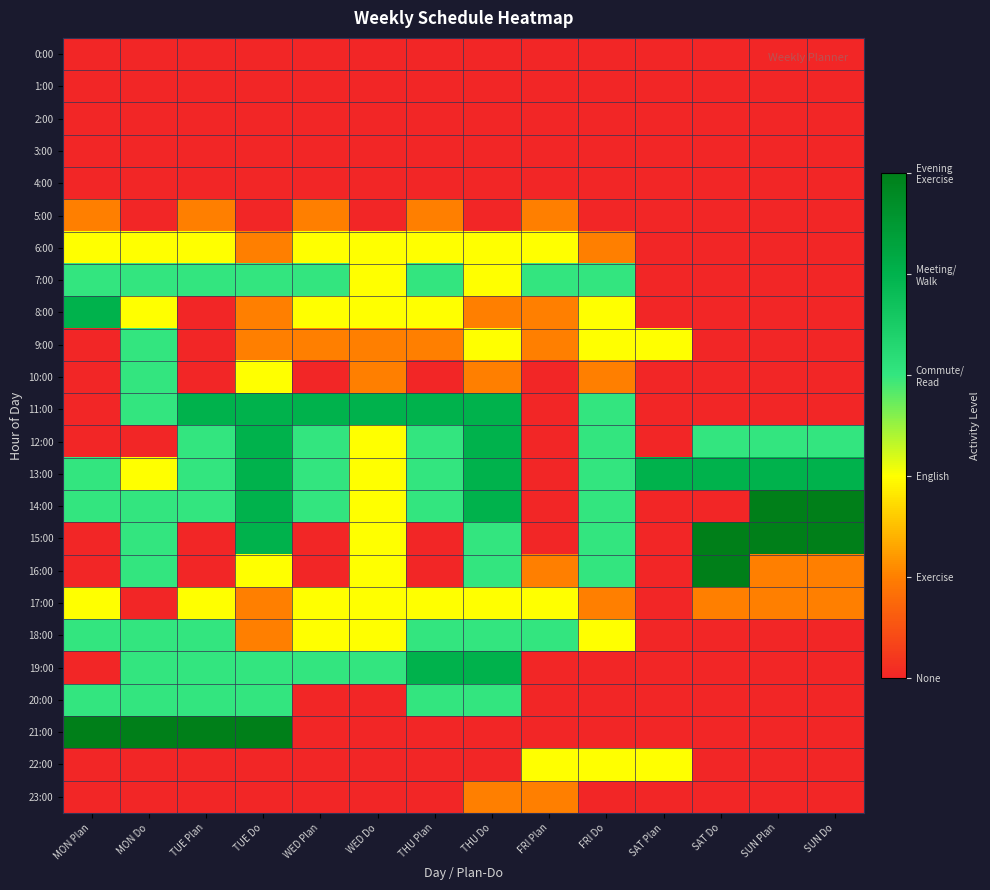

Reading left to right, extract all data points from this chart.

0:00: MON Plan=0	MON Do=0	TUE Plan=0	TUE Do=0	WED Plan=0	WED Do=0	THU Plan=0	THU Do=0	FRI Plan=0	FRI Do=0	SAT Plan=0	SAT Do=0	SUN Plan=0	SUN Do=0
1:00: MON Plan=0	MON Do=0	TUE Plan=0	TUE Do=0	WED Plan=0	WED Do=0	THU Plan=0	THU Do=0	FRI Plan=0	FRI Do=0	SAT Plan=0	SAT Do=0	SUN Plan=0	SUN Do=0
2:00: MON Plan=0	MON Do=0	TUE Plan=0	TUE Do=0	WED Plan=0	WED Do=0	THU Plan=0	THU Do=0	FRI Plan=0	FRI Do=0	SAT Plan=0	SAT Do=0	SUN Plan=0	SUN Do=0
3:00: MON Plan=0	MON Do=0	TUE Plan=0	TUE Do=0	WED Plan=0	WED Do=0	THU Plan=0	THU Do=0	FRI Plan=0	FRI Do=0	SAT Plan=0	SAT Do=0	SUN Plan=0	SUN Do=0
4:00: MON Plan=0	MON Do=0	TUE Plan=0	TUE Do=0	WED Plan=0	WED Do=0	THU Plan=0	THU Do=0	FRI Plan=0	FRI Do=0	SAT Plan=0	SAT Do=0	SUN Plan=0	SUN Do=0
5:00: MON Plan=1	MON Do=0	TUE Plan=1	TUE Do=0	WED Plan=1	WED Do=0	THU Plan=1	THU Do=0	FRI Plan=1	FRI Do=0	SAT Plan=0	SAT Do=0	SUN Plan=0	SUN Do=0
6:00: MON Plan=2	MON Do=2	TUE Plan=2	TUE Do=1	WED Plan=2	WED Do=2	THU Plan=2	THU Do=2	FRI Plan=2	FRI Do=1	SAT Plan=0	SAT Do=0	SUN Plan=0	SUN Do=0
7:00: MON Plan=3	MON Do=3	TUE Plan=3	TUE Do=3	WED Plan=3	WED Do=2	THU Plan=3	THU Do=2	FRI Plan=3	FRI Do=3	SAT Plan=0	SAT Do=0	SUN Plan=0	SUN Do=0
8:00: MON Plan=4	MON Do=2	TUE Plan=0	TUE Do=1	WED Plan=2	WED Do=2	THU Plan=2	THU Do=1	FRI Plan=1	FRI Do=2	SAT Plan=0	SAT Do=0	SUN Plan=0	SUN Do=0
9:00: MON Plan=0	MON Do=3	TUE Plan=0	TUE Do=1	WED Plan=1	WED Do=1	THU Plan=1	THU Do=2	FRI Plan=1	FRI Do=2	SAT Plan=2	SAT Do=0	SUN Plan=0	SUN Do=0
10:00: MON Plan=0	MON Do=3	TUE Plan=0	TUE Do=2	WED Plan=0	WED Do=1	THU Plan=0	THU Do=1	FRI Plan=0	FRI Do=1	SAT Plan=0	SAT Do=0	SUN Plan=0	SUN Do=0
11:00: MON Plan=0	MON Do=3	TUE Plan=4	TUE Do=4	WED Plan=4	WED Do=4	THU Plan=4	THU Do=4	FRI Plan=0	FRI Do=3	SAT Plan=0	SAT Do=0	SUN Plan=0	SUN Do=0
12:00: MON Plan=0	MON Do=0	TUE Plan=3	TUE Do=4	WED Plan=3	WED Do=2	THU Plan=3	THU Do=4	FRI Plan=0	FRI Do=3	SAT Plan=0	SAT Do=3	SUN Plan=3	SUN Do=3
13:00: MON Plan=3	MON Do=2	TUE Plan=3	TUE Do=4	WED Plan=3	WED Do=2	THU Plan=3	THU Do=4	FRI Plan=0	FRI Do=3	SAT Plan=4	SAT Do=4	SUN Plan=4	SUN Do=4
14:00: MON Plan=3	MON Do=3	TUE Plan=3	TUE Do=4	WED Plan=3	WED Do=2	THU Plan=3	THU Do=4	FRI Plan=0	FRI Do=3	SAT Plan=0	SAT Do=0	SUN Plan=5	SUN Do=5
15:00: MON Plan=0	MON Do=3	TUE Plan=0	TUE Do=4	WED Plan=0	WED Do=2	THU Plan=0	THU Do=3	FRI Plan=0	FRI Do=3	SAT Plan=0	SAT Do=5	SUN Plan=5	SUN Do=5
16:00: MON Plan=0	MON Do=3	TUE Plan=0	TUE Do=2	WED Plan=0	WED Do=2	THU Plan=0	THU Do=3	FRI Plan=1	FRI Do=3	SAT Plan=0	SAT Do=5	SUN Plan=1	SUN Do=1
17:00: MON Plan=2	MON Do=0	TUE Plan=2	TUE Do=1	WED Plan=2	WED Do=2	THU Plan=2	THU Do=2	FRI Plan=2	FRI Do=1	SAT Plan=0	SAT Do=1	SUN Plan=1	SUN Do=1
18:00: MON Plan=3	MON Do=3	TUE Plan=3	TUE Do=1	WED Plan=2	WED Do=2	THU Plan=3	THU Do=3	FRI Plan=3	FRI Do=2	SAT Plan=0	SAT Do=0	SUN Plan=0	SUN Do=0
19:00: MON Plan=0	MON Do=3	TUE Plan=3	TUE Do=3	WED Plan=3	WED Do=3	THU Plan=4	THU Do=4	FRI Plan=0	FRI Do=0	SAT Plan=0	SAT Do=0	SUN Plan=0	SUN Do=0
20:00: MON Plan=3	MON Do=3	TUE Plan=3	TUE Do=3	WED Plan=0	WED Do=0	THU Plan=3	THU Do=3	FRI Plan=0	FRI Do=0	SAT Plan=0	SAT Do=0	SUN Plan=0	SUN Do=0
21:00: MON Plan=5	MON Do=5	TUE Plan=5	TUE Do=5	WED Plan=0	WED Do=0	THU Plan=0	THU Do=0	FRI Plan=0	FRI Do=0	SAT Plan=0	SAT Do=0	SUN Plan=0	SUN Do=0
22:00: MON Plan=0	MON Do=0	TUE Plan=0	TUE Do=0	WED Plan=0	WED Do=0	THU Plan=0	THU Do=0	FRI Plan=2	FRI Do=2	SAT Plan=2	SAT Do=0	SUN Plan=0	SUN Do=0
23:00: MON Plan=0	MON Do=0	TUE Plan=0	TUE Do=0	WED Plan=0	WED Do=0	THU Plan=0	THU Do=1	FRI Plan=1	FRI Do=0	SAT Plan=0	SAT Do=0	SUN Plan=0	SUN Do=0